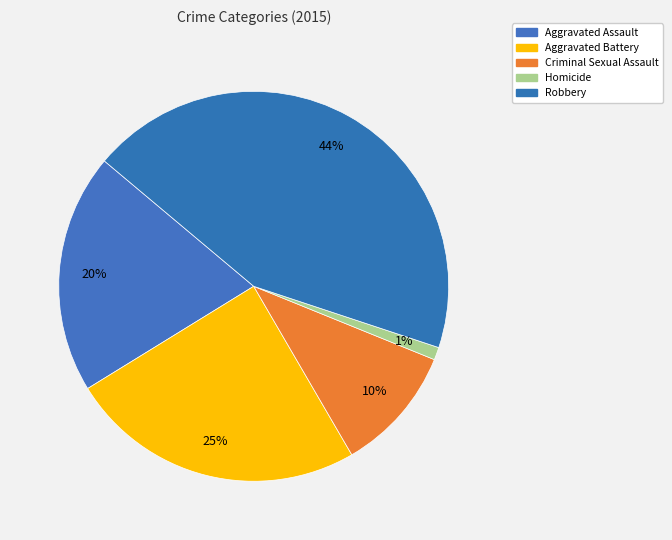

To the nearest percent, what is the difference between the largest and smallest slice percentages?

43%